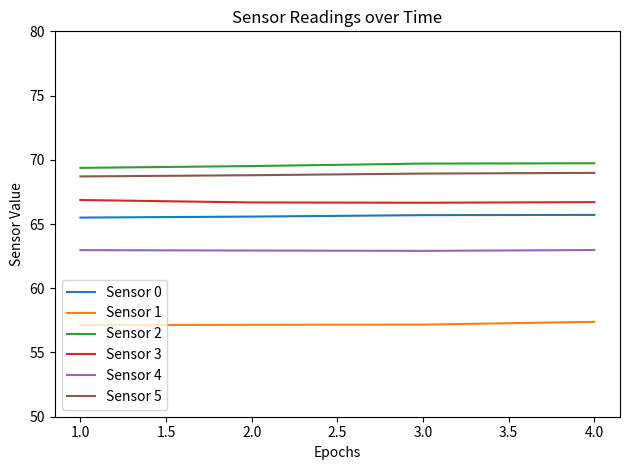

Is it true that Sensor 4 equals 63.0 at 4.0?

True